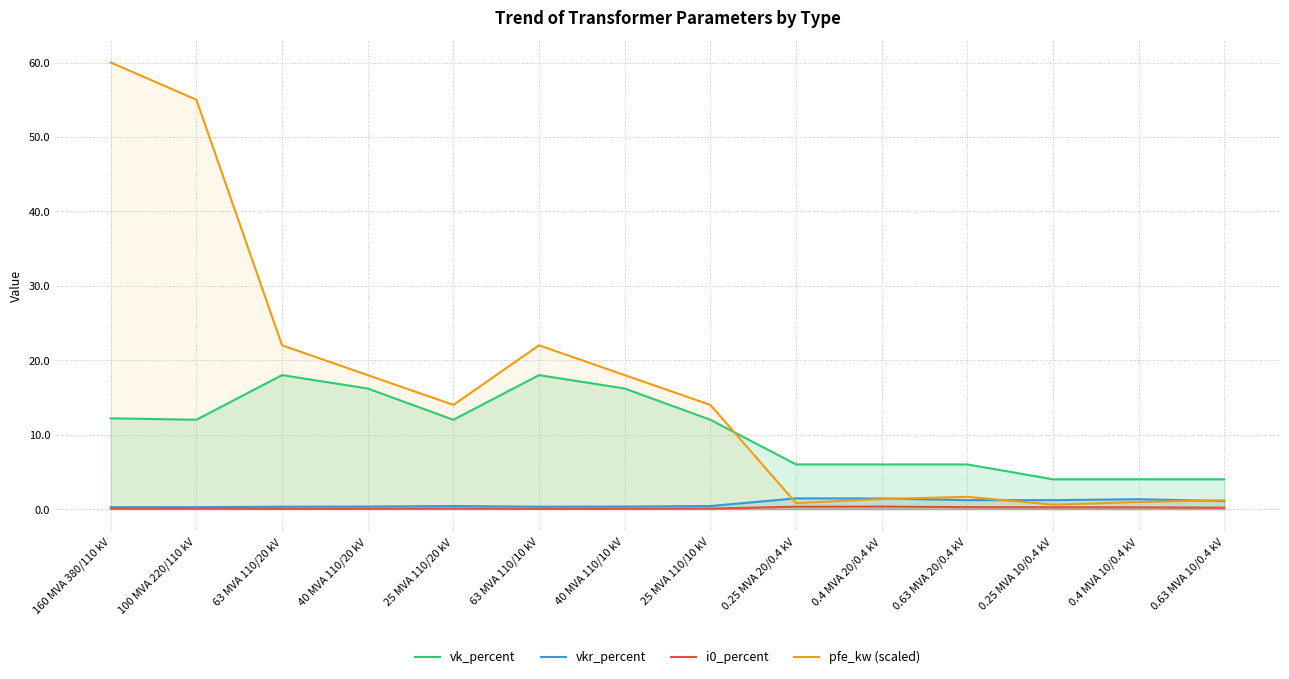

True or false: vk_percent and i0_percent intersect in this chart.

False